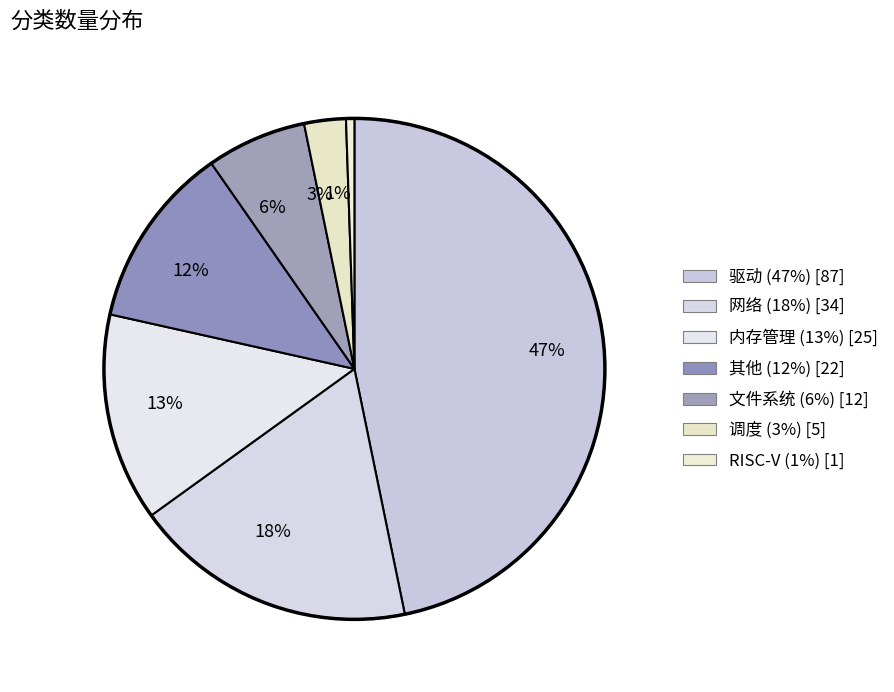

Is there a majority slice in this chart?

No